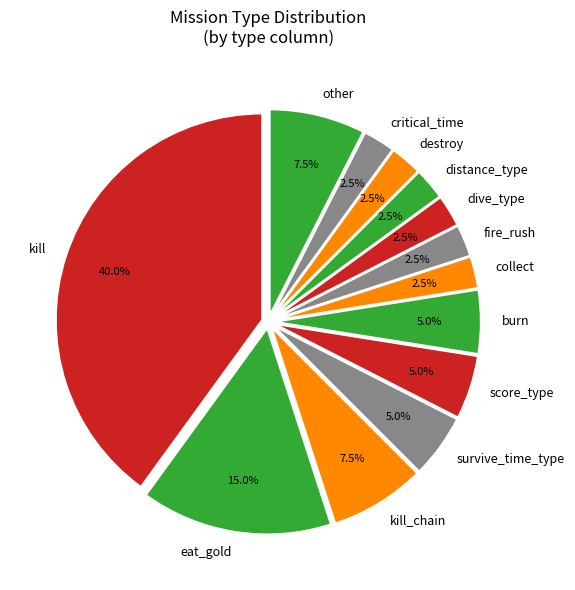

To the nearest percent, what is the difference between the distance_type and other slice percentages?

5%